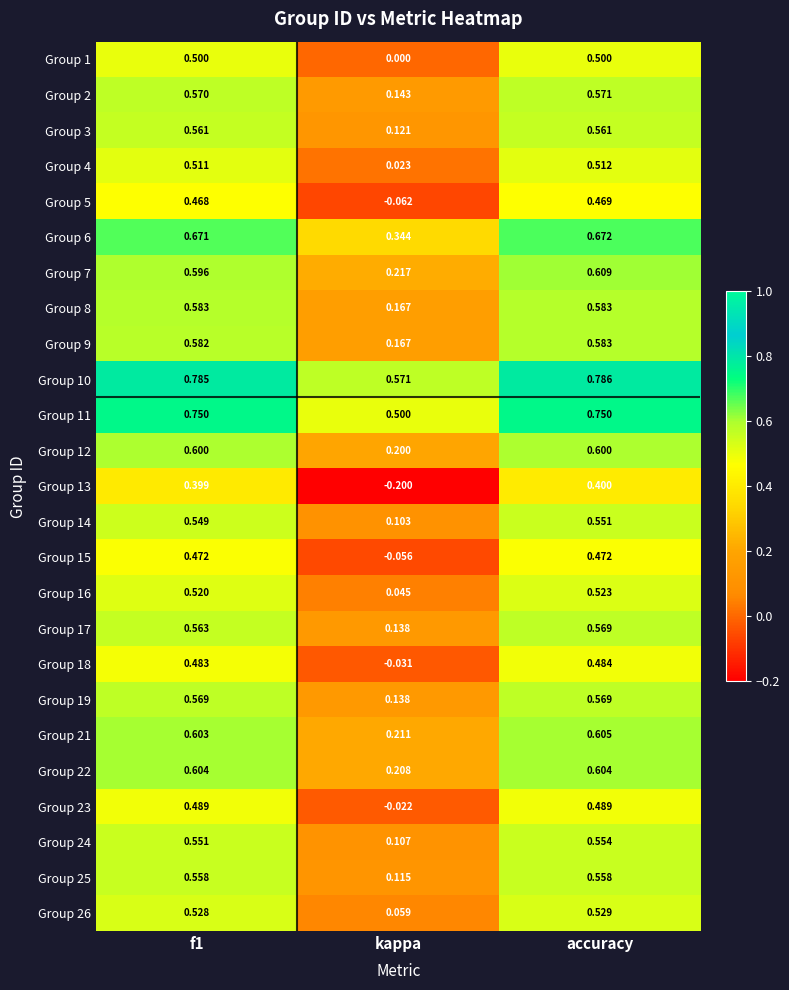

At how many categories does at least one series exceed 0?

3